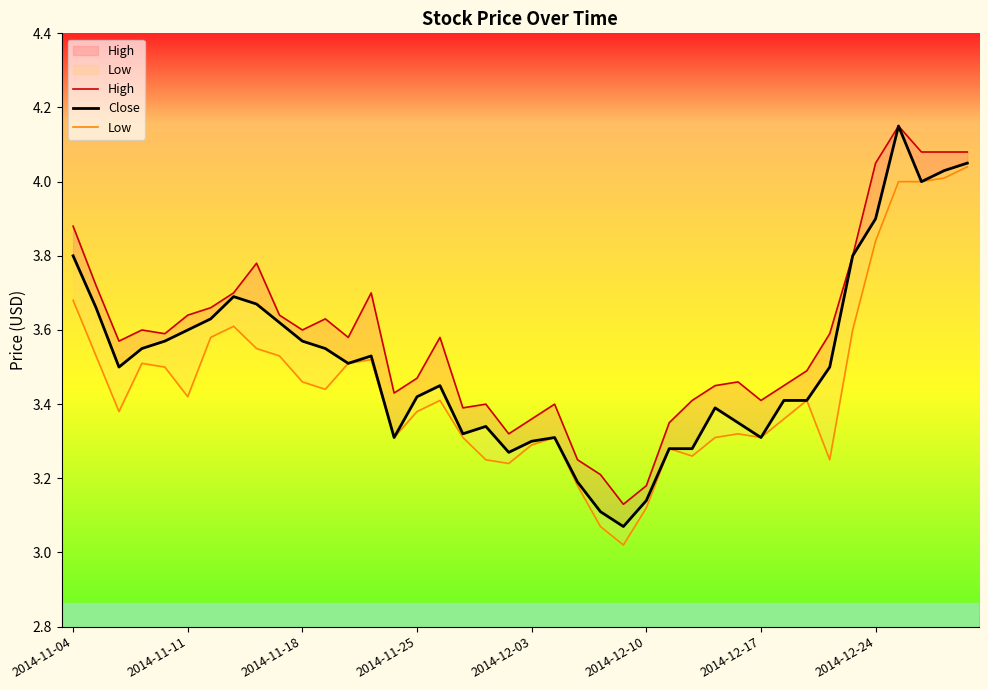

Read the High value at 24.

3.1